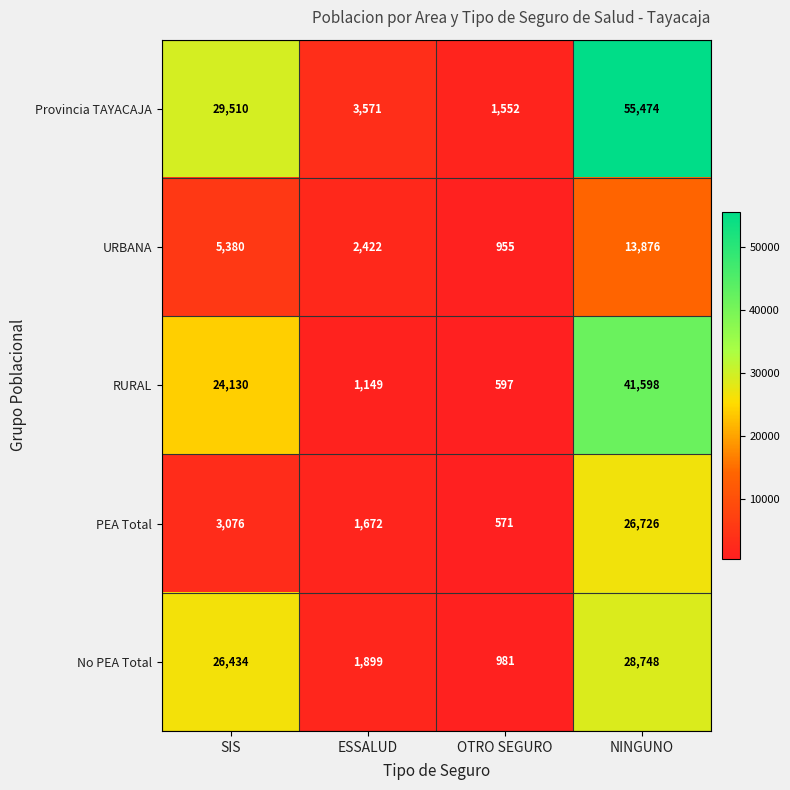

What is the highest value of the PEA Total series?

26726